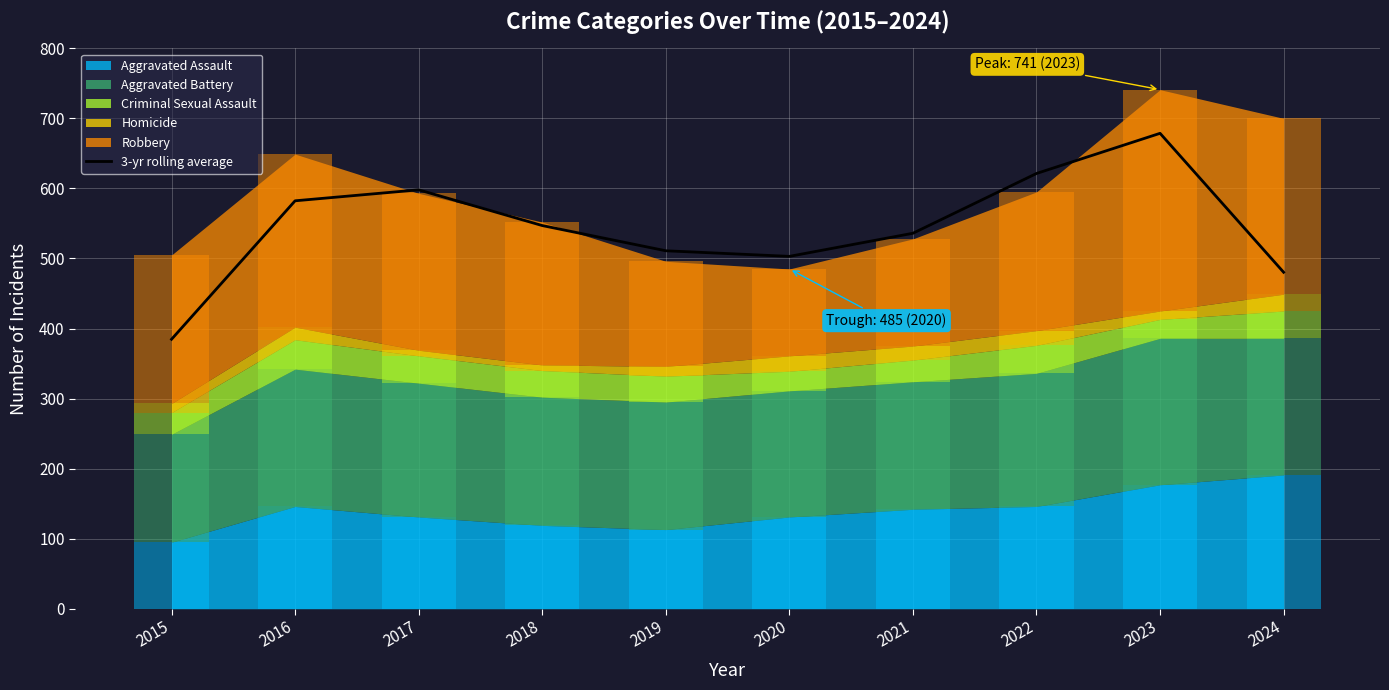

What is the average value?

544.2